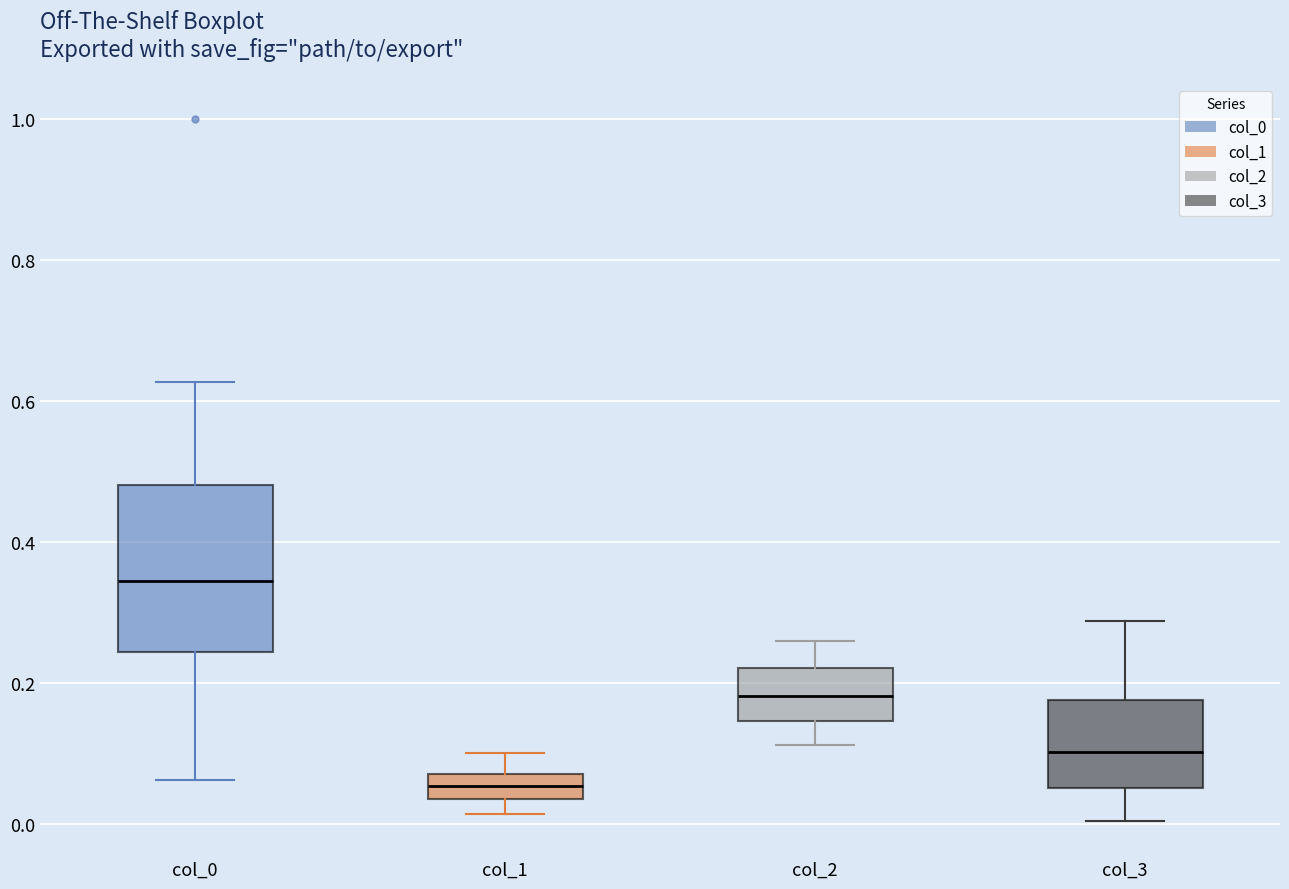

Reading left to right, transcribe this box plot: for each box, give where its median line is, the range the box spans, and where its two whiskers end, as read against the y-axis. The values are not printed on the chart, so give them approximately, as read against the axis.

col_0: median 0.34, box 0.24 to 0.48, whiskers 0.06 to 0.62
col_1: median 0.06, box 0.04 to 0.08, whiskers 0.02 to 0.10
col_2: median 0.18, box 0.14 to 0.22, whiskers 0.12 to 0.26
col_3: median 0.10, box 0.06 to 0.18, whiskers 0.00 to 0.28